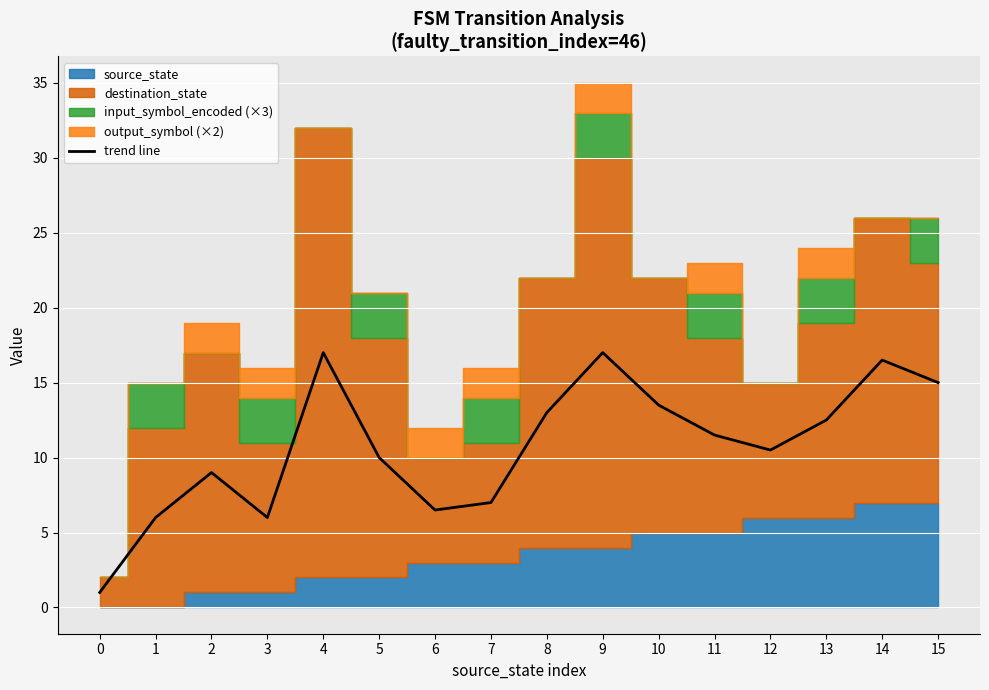

Reading left to right, transcribe all the data shown in this chart.

0=1.0	1=6.0	2=9.0	3=6.0	4=17.0	5=10.0	6=6.5	7=7.0	8=13.0	9=17.0	10=13.5	11=11.5	12=10.5	13=12.5	14=16.5	15=15.0